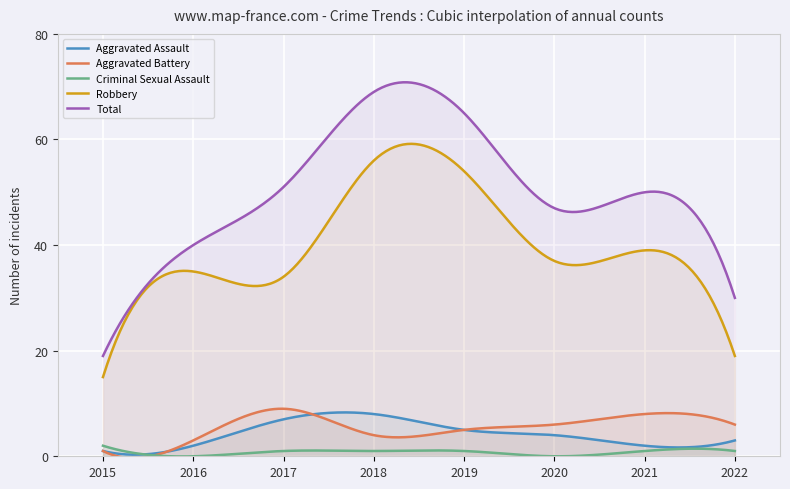

Rank the series by their maximum value, from highest to lowest.

Total, Robbery, Aggravated Battery, Aggravated Assault, Criminal Sexual Assault